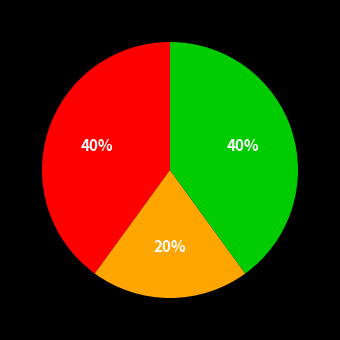

Does any single category account for the majority?

No